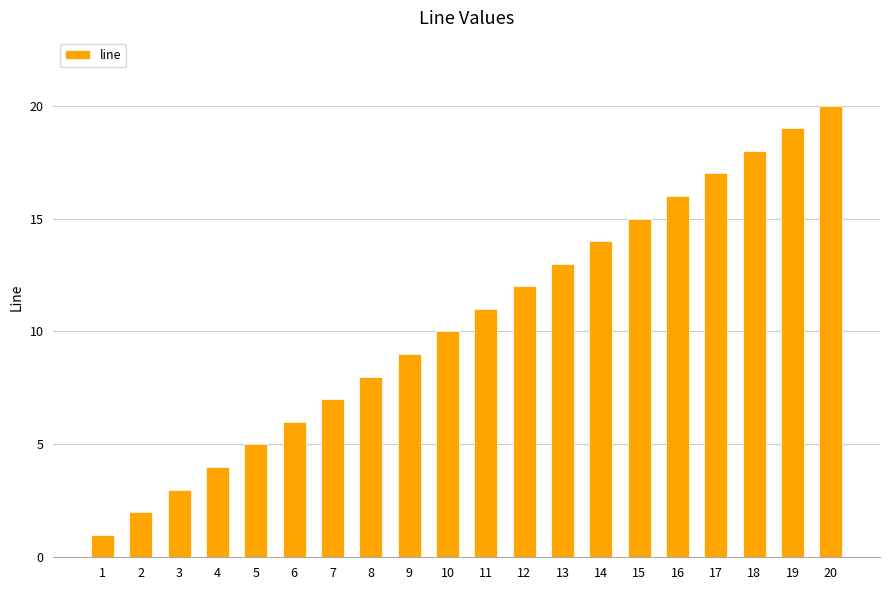

The chart shows a value of 5 at 14. True or false?

False